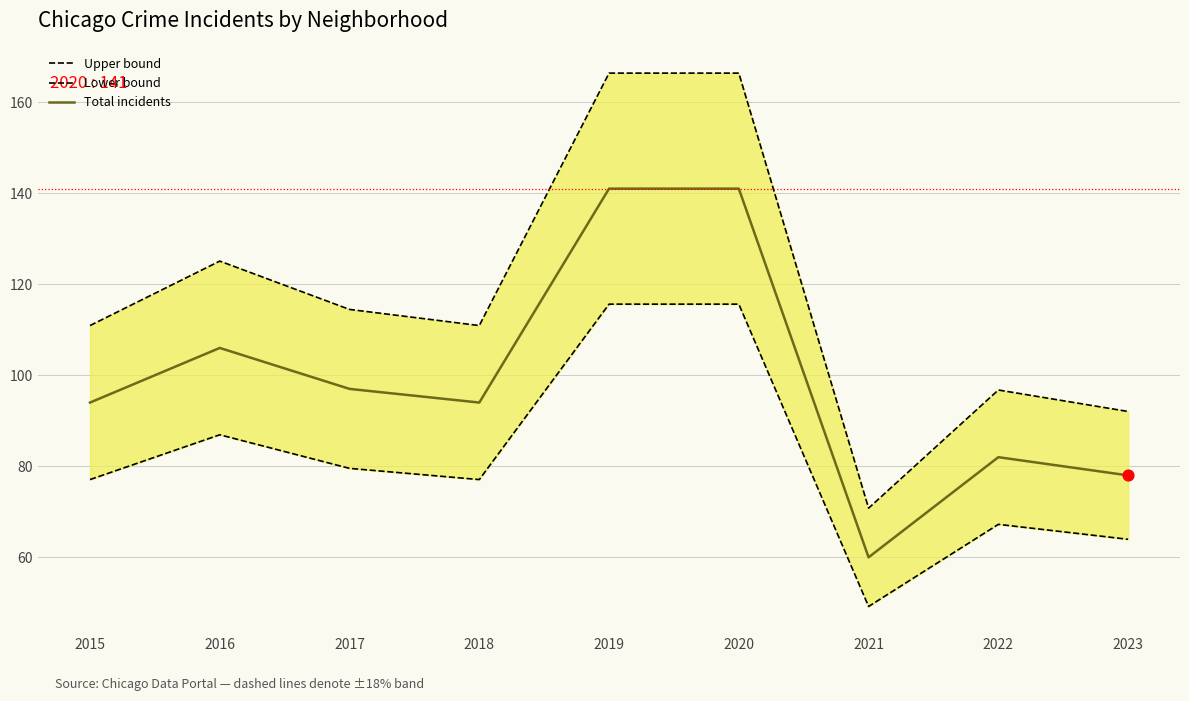

Is the value of Upper bound at 2021 greater than the value of Total incidents at 2022?

No